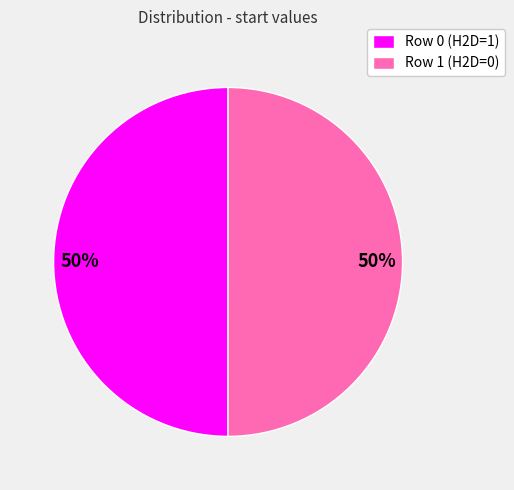

To the nearest percent, what portion does Row 1 (H2D=0) represent?

50%